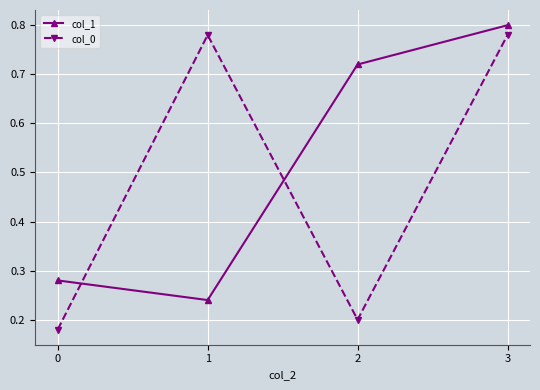

What is the sum of all col_0 values?

1.9